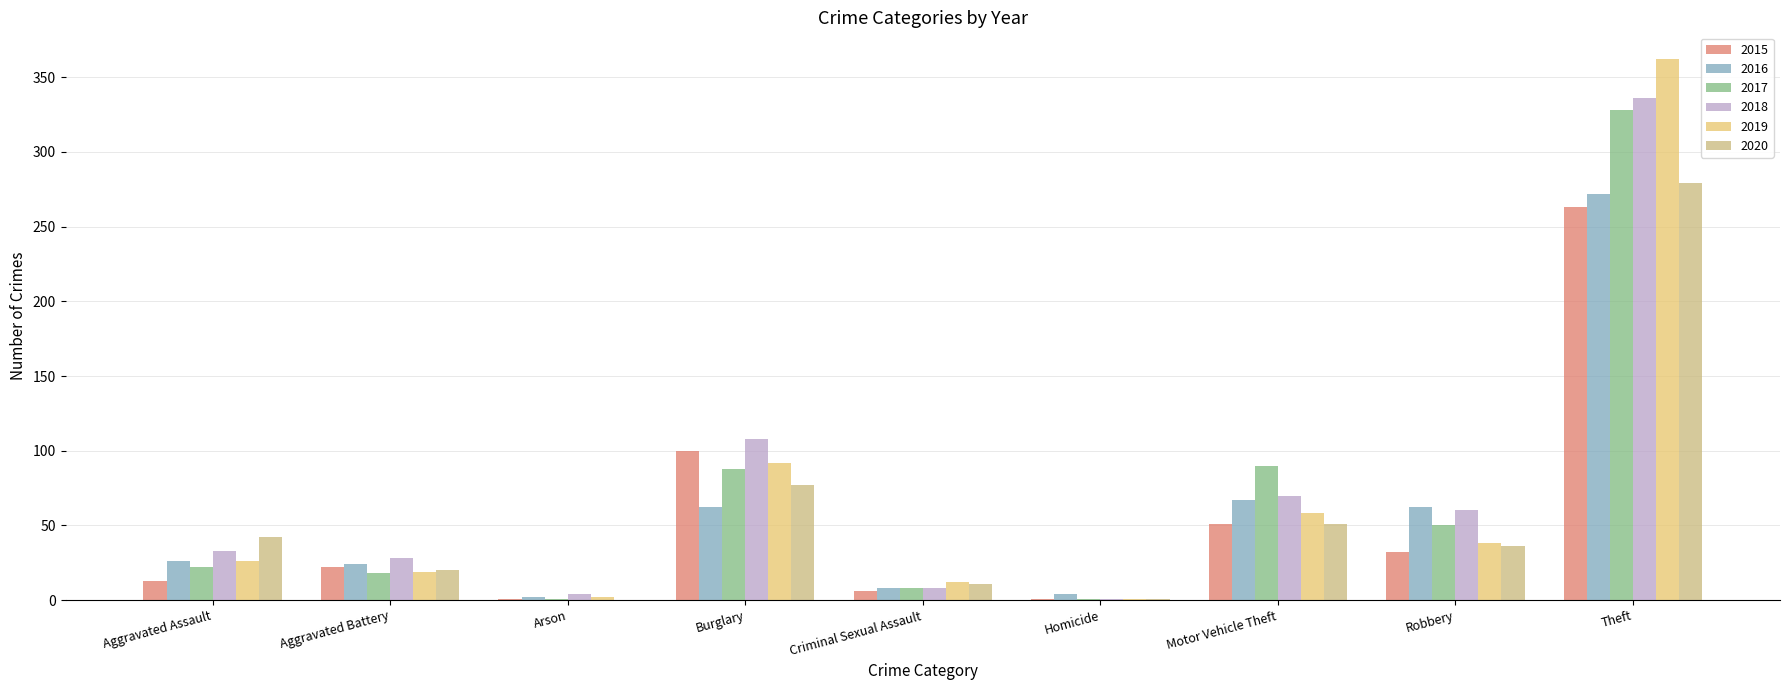

At which category is the sum across all series the highest?

Theft